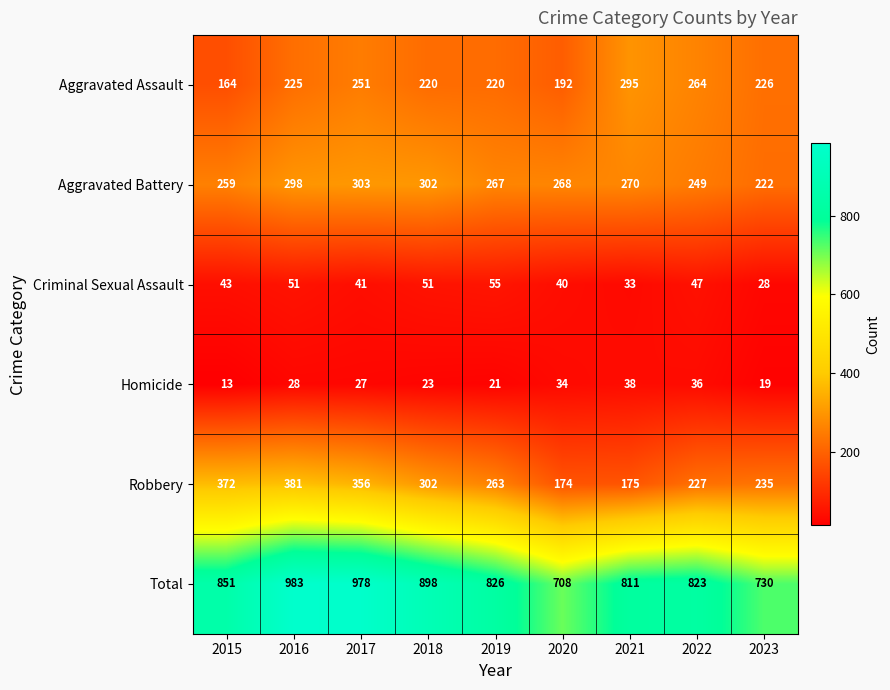

What is the spread (max minus min) of values at 2017?

951